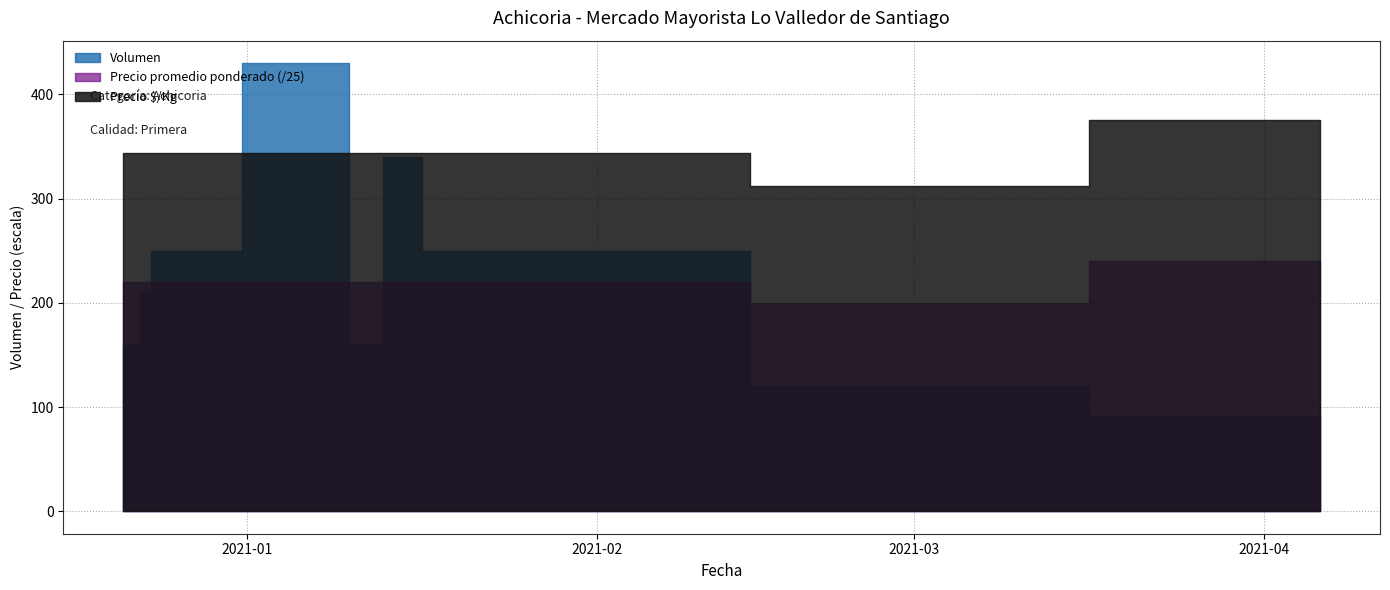

True or false: Precio $/Kg and Precio promedio ponderado cross at least once.

False